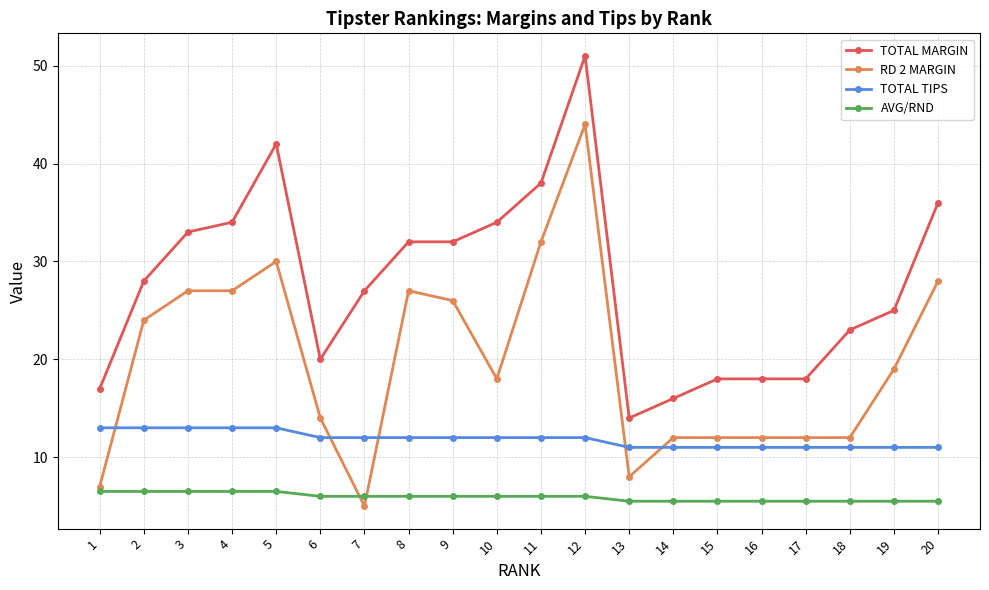

How many distinct data groups are displayed?

4